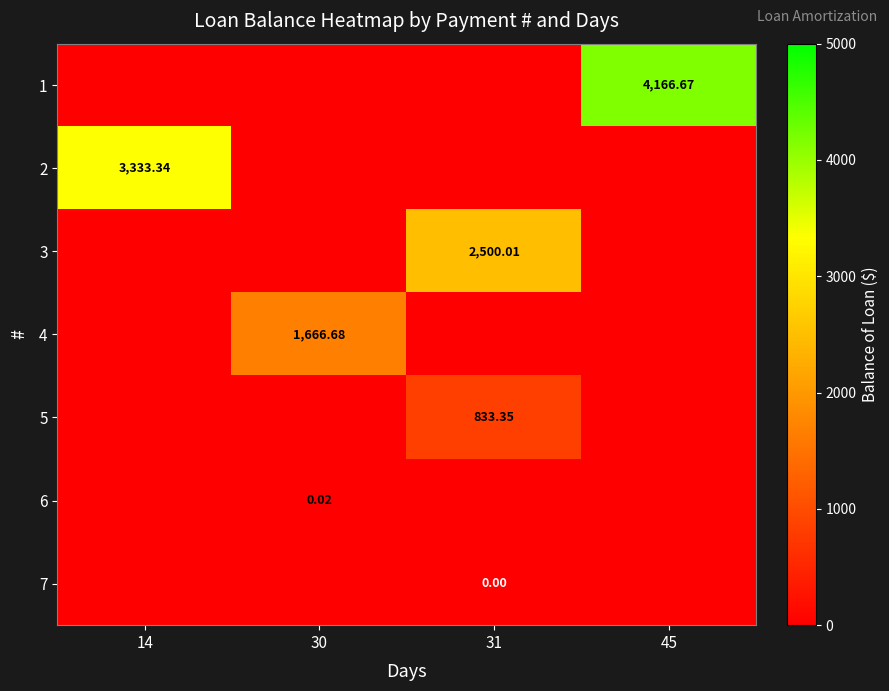

What is the difference between the maximum and minimum values in the 3 series?

2500.0